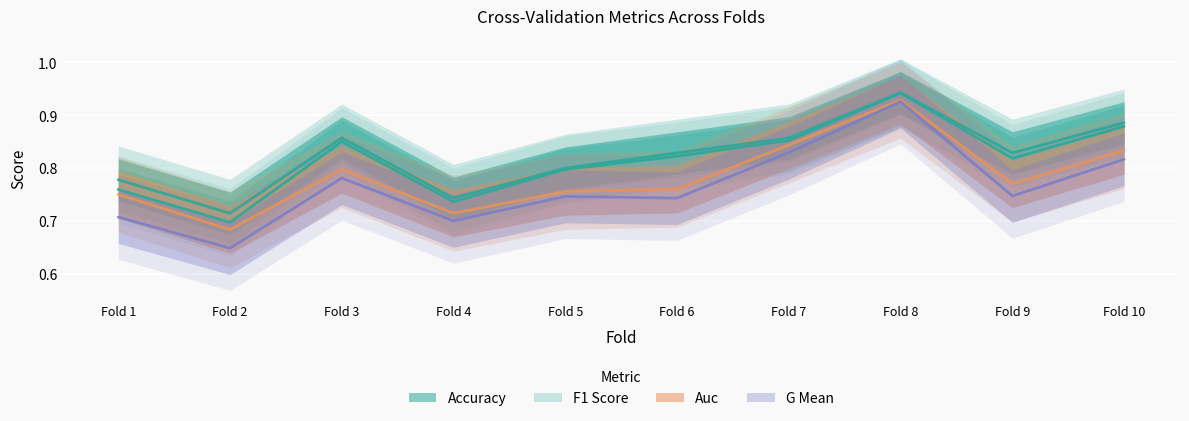

Rank the categories by accuracy value from highest to lowest.

Fold 8, Fold 10, Fold 3, Fold 7, Fold 6, Fold 9, Fold 5, Fold 1, Fold 4, Fold 2